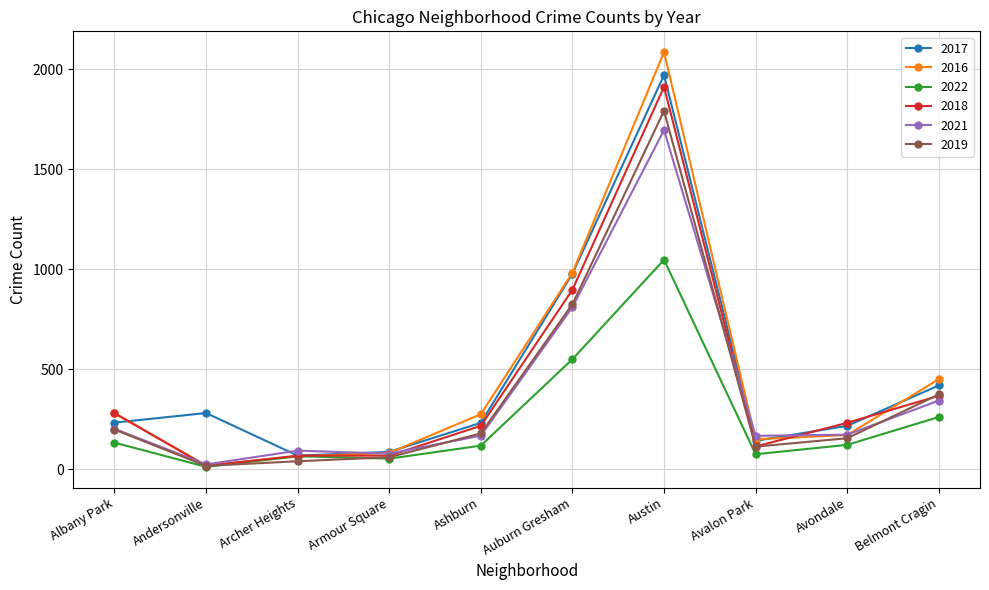

True or false: 2017 and 2019 cross at least once.

False